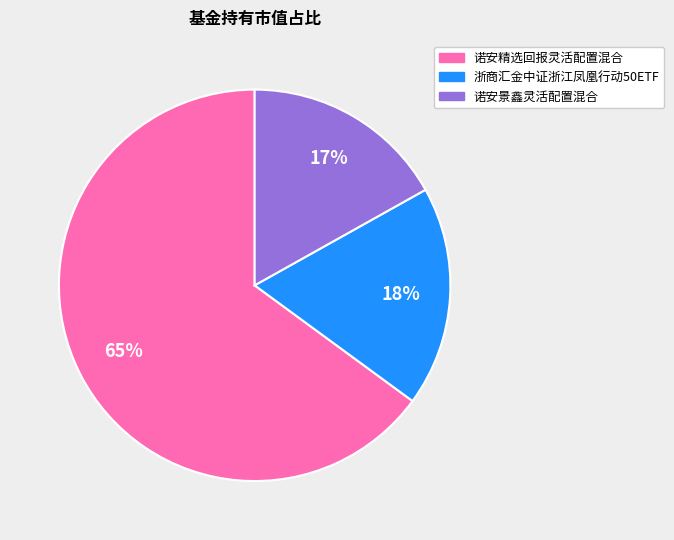

Is it true that 浙商汇金中证浙江凤凰行动50ETF is 18% of the pie?

True